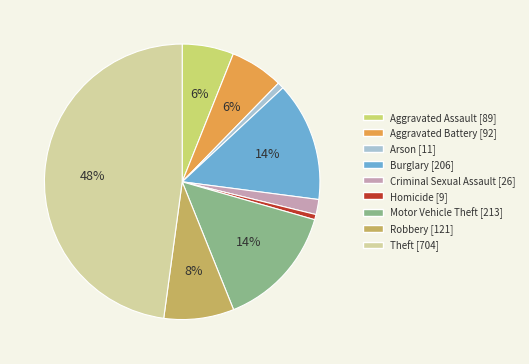

Is the sum of Aggravated Battery and Arson greater than half?

No